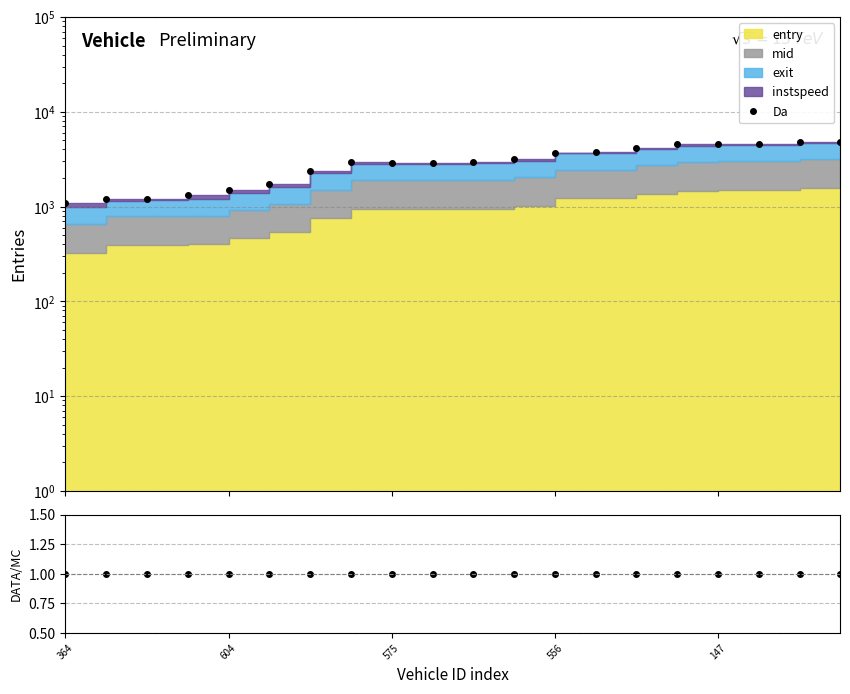

What is the minimum value for DATA/MC?

1.0